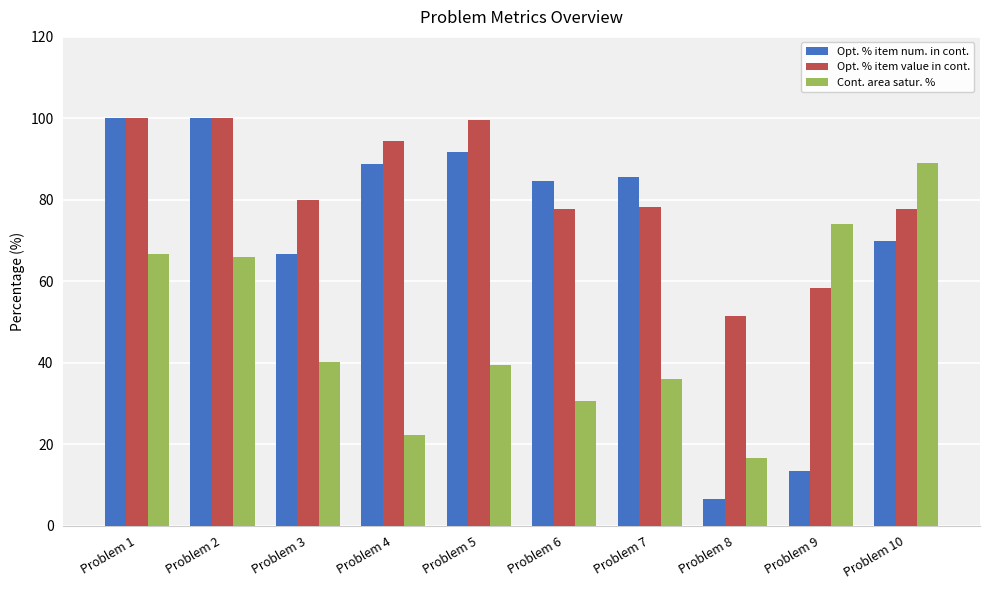

Rank the series by their average value, from lowest to highest.

Cont. area satur. %, Opt. % item num. in cont., Opt. % item value in cont.